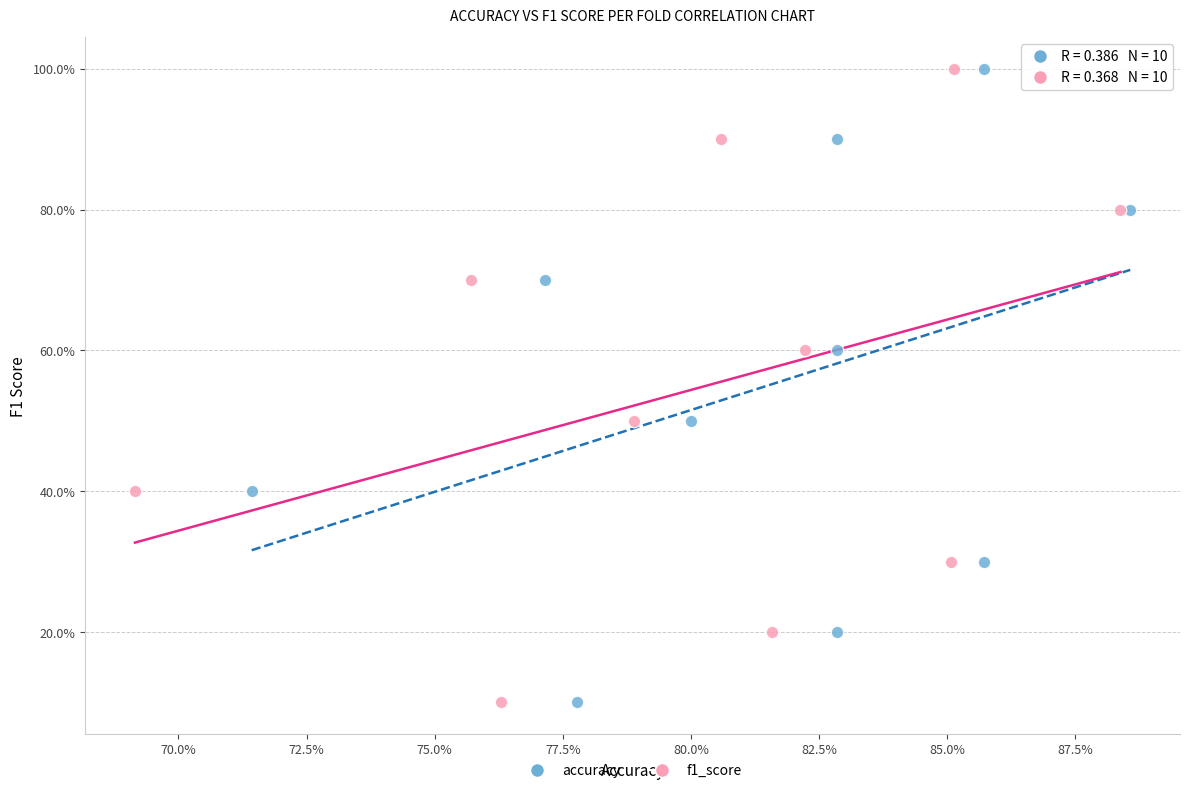

What are all the series names shown in the legend?

accuracy, f1_score